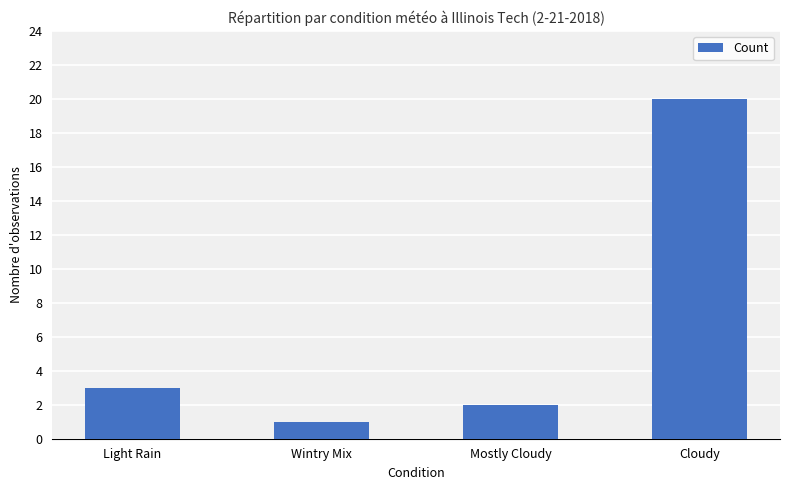

What is the approximate value at Cloudy, to the nearest 5?

20